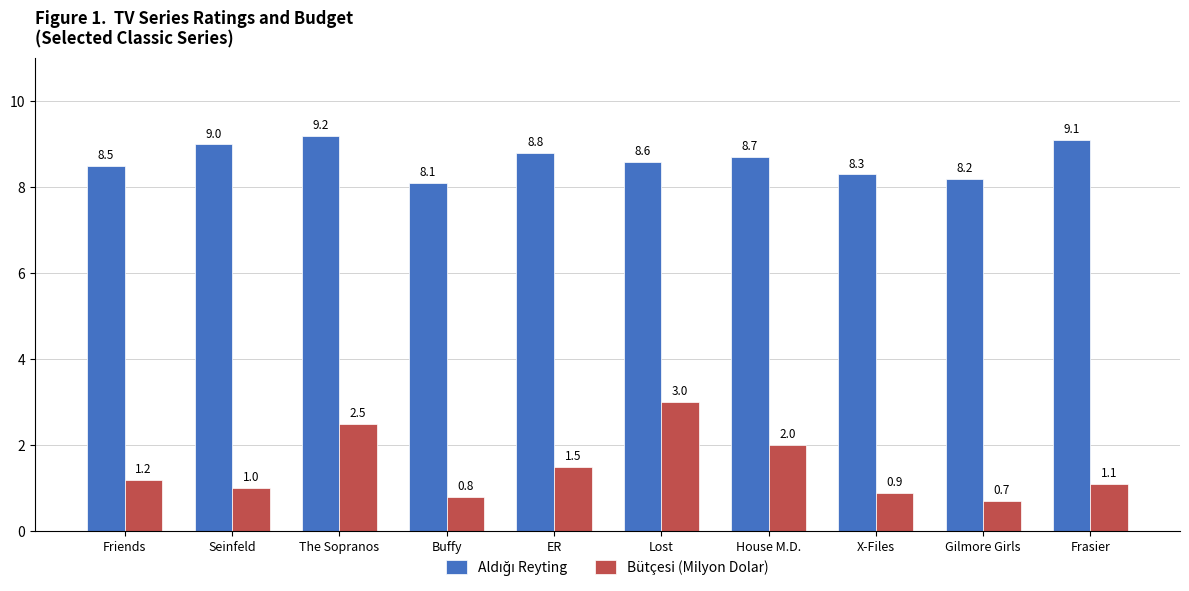

Where does the Bütçesi (Milyon Dolar) series first go above 1?

Friends